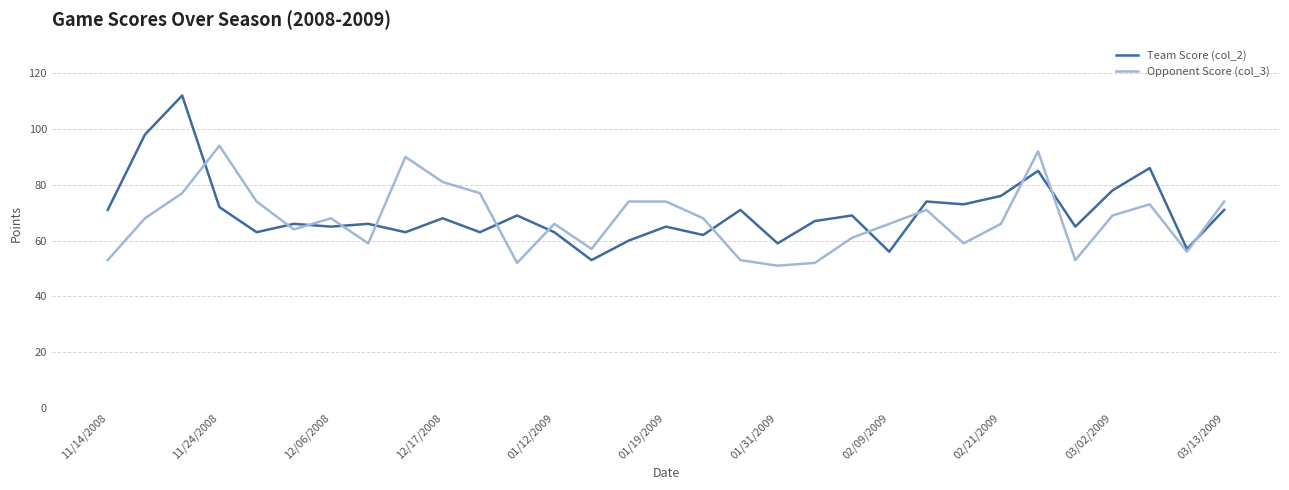

What is the lowest value of the Opponent Score (col_3) series?

51